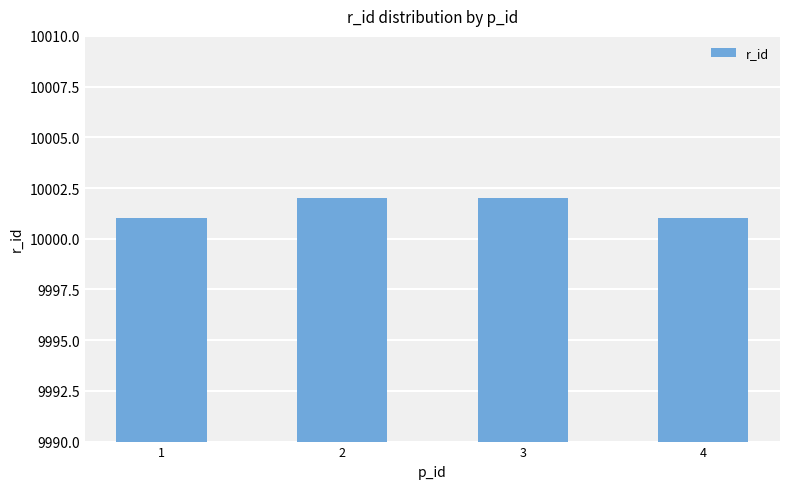

What is the minimum value shown in the chart?

10001